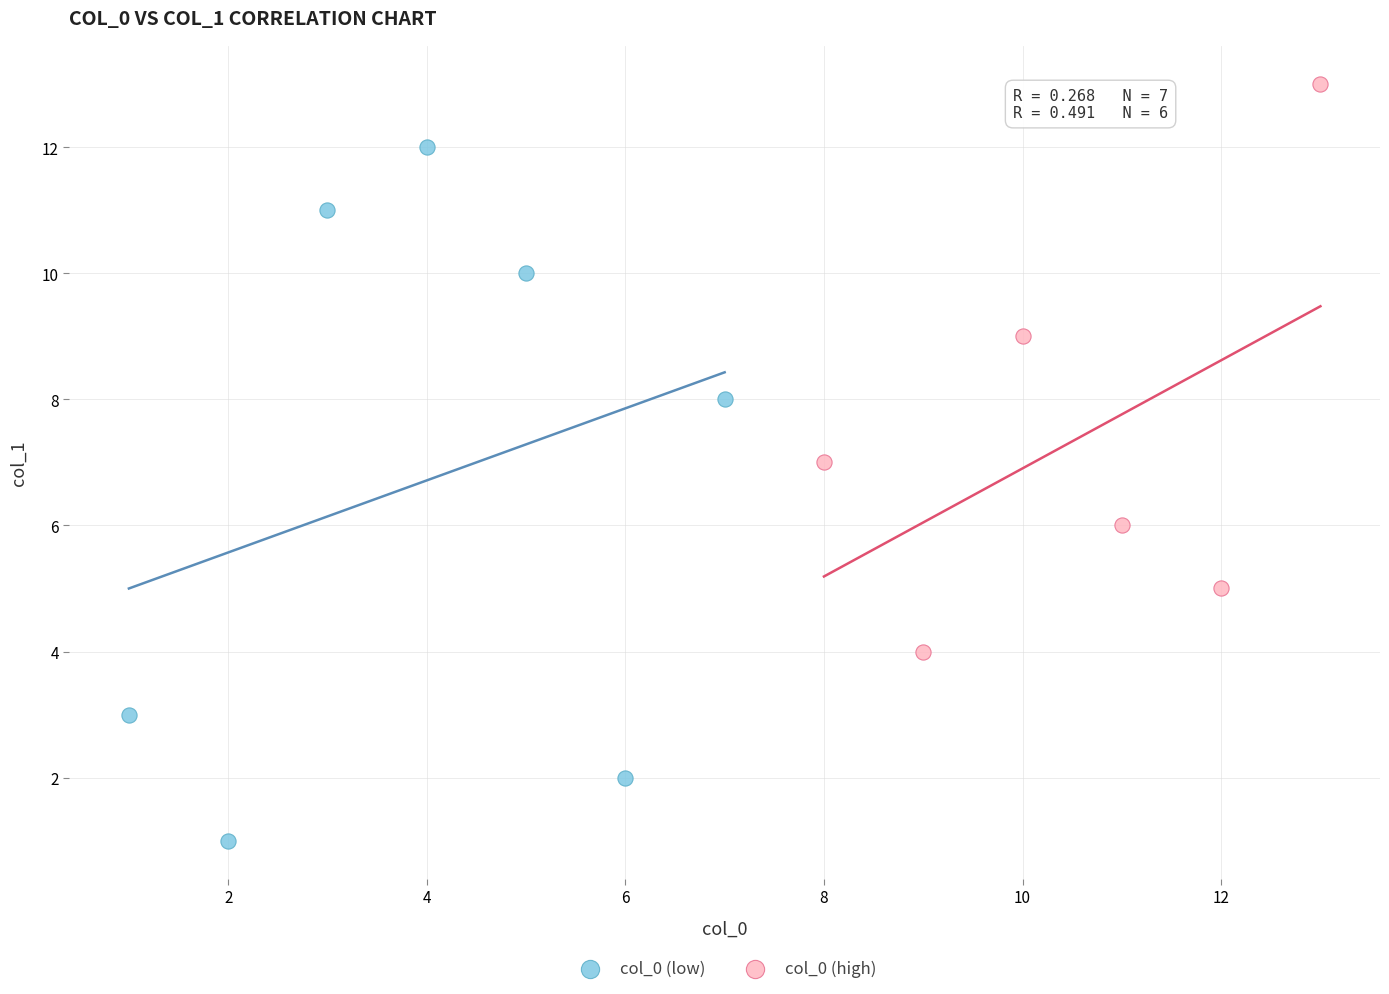

Which series contains the highest Y value?

col_0 (high)